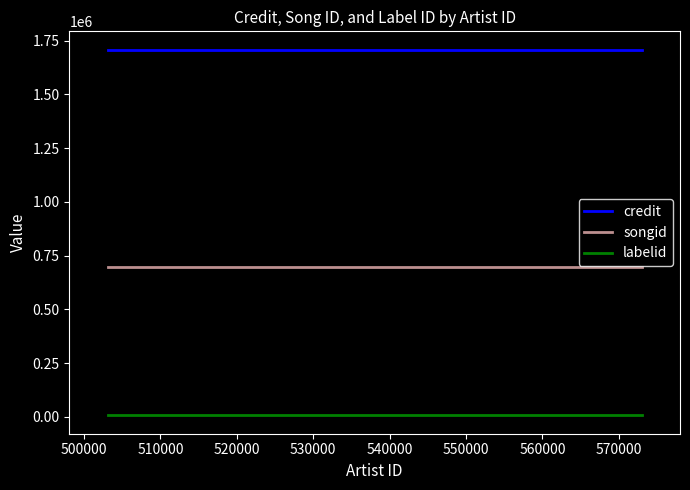

Which series has the largest total across all categories?

credit